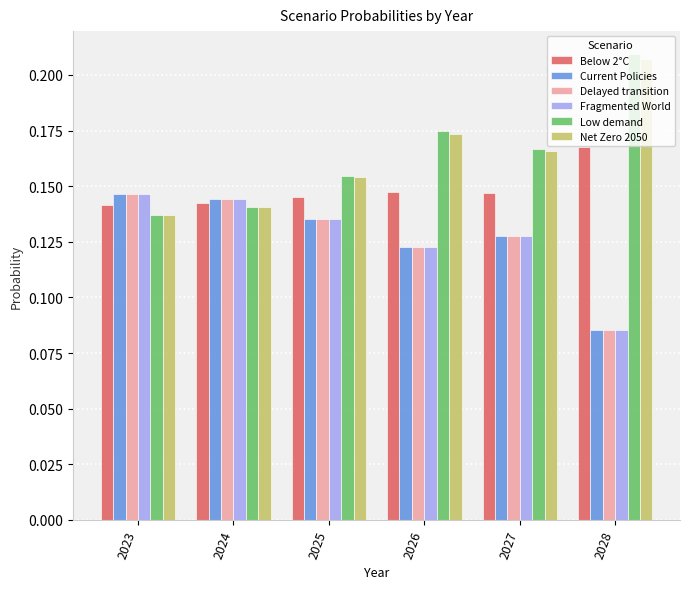

Is the value of Delayed transition at 2023 greater than the value of Low demand at 2028?

No